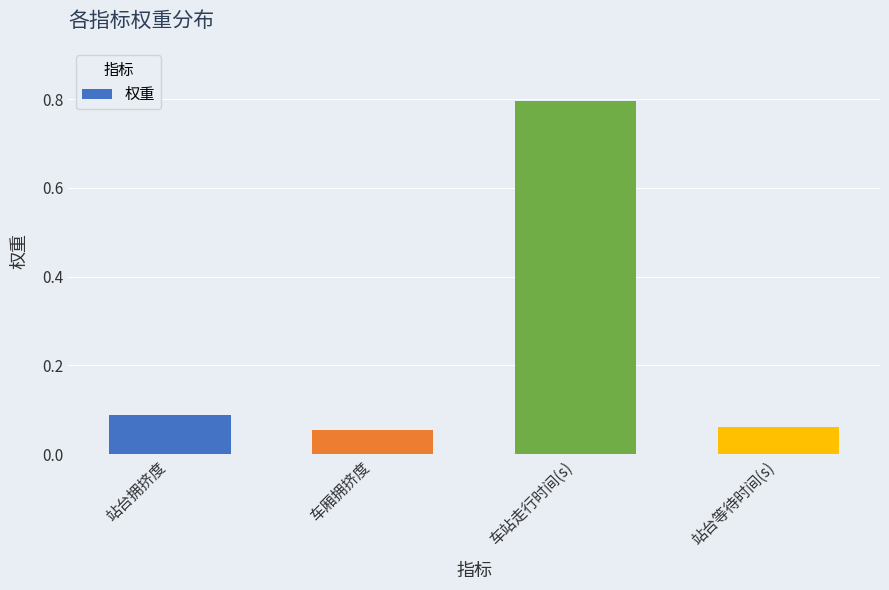

What is the change in value from 车厢拥挤度 to 车站走行时间(s)?

+0.7